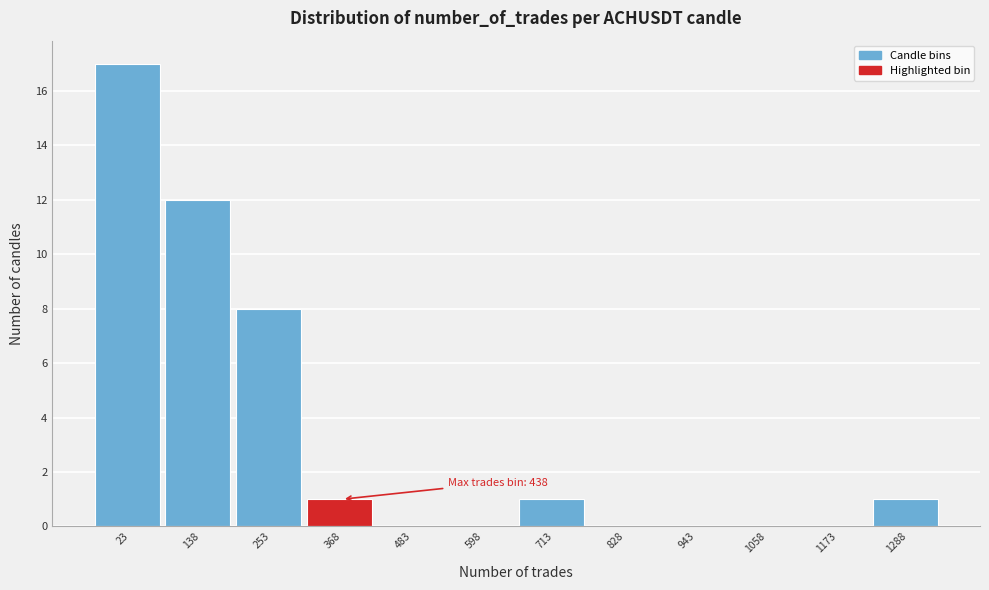

Reading left to right, extract all data points from this chart.

23=17	138=12	253=8	368=1	483=0	598=0	713=1	828=0	943=0	1058=0	1173=0	1288=1